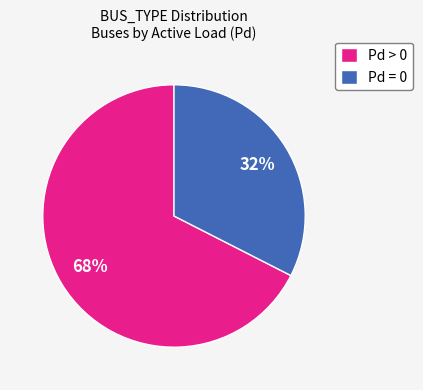

Which has a higher value, Pd > 0 or Pd = 0?

Pd > 0